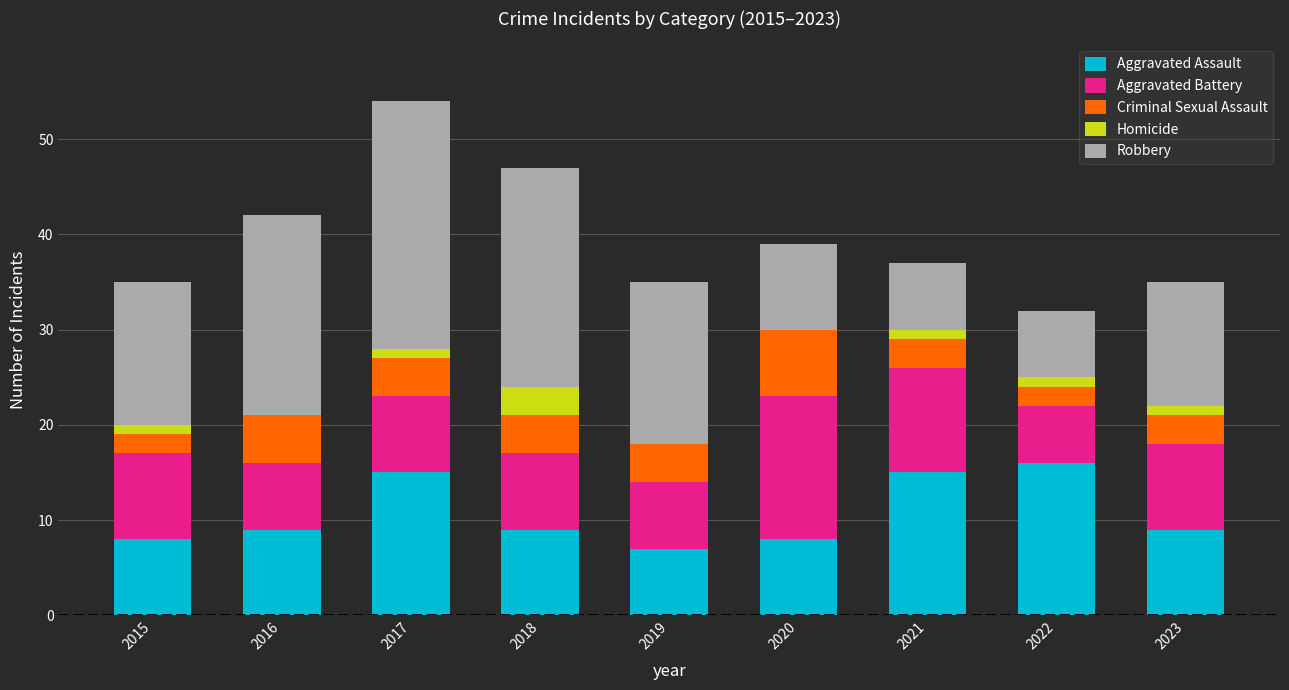

How many categories are shown in the chart?

9